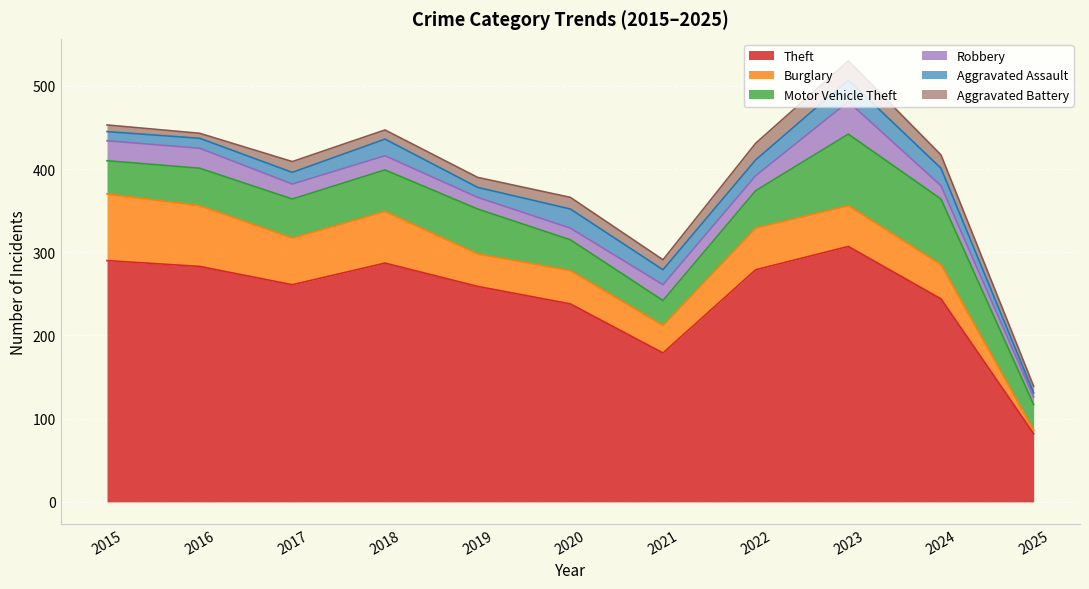

Rank the series by their maximum value, from highest to lowest.

Theft, Motor Vehicle Theft, Burglary, Robbery, Aggravated Assault, Aggravated Battery